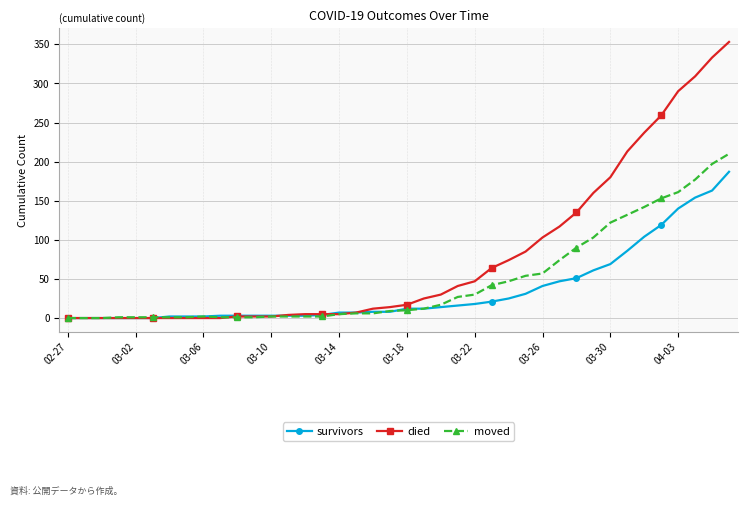

List the series in order of their overall mean, highest first.

died, moved, survivors